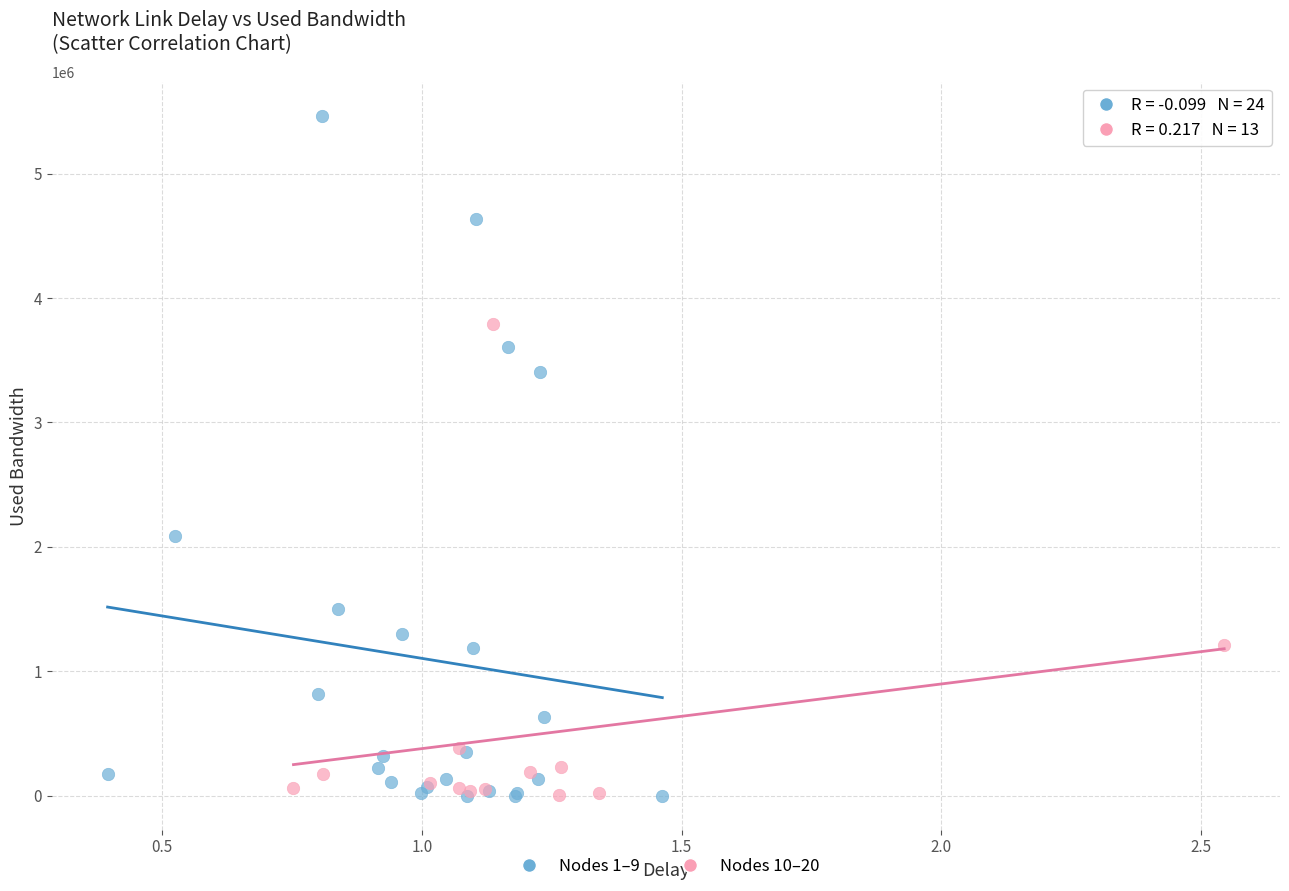

Which series reaches the maximum Y coordinate?

Nodes 1–9